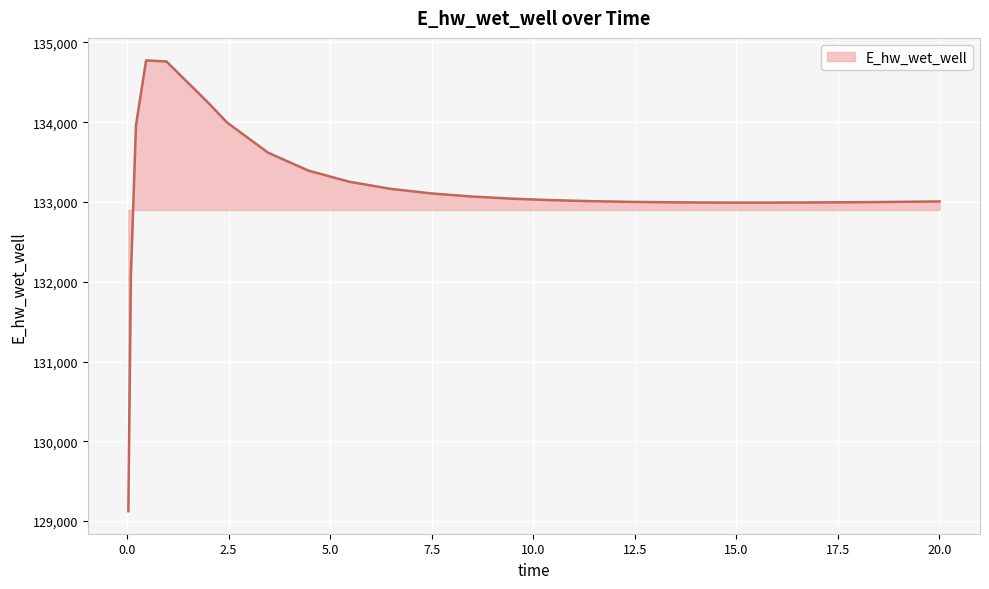

Count the number of values greater than 133022.

13